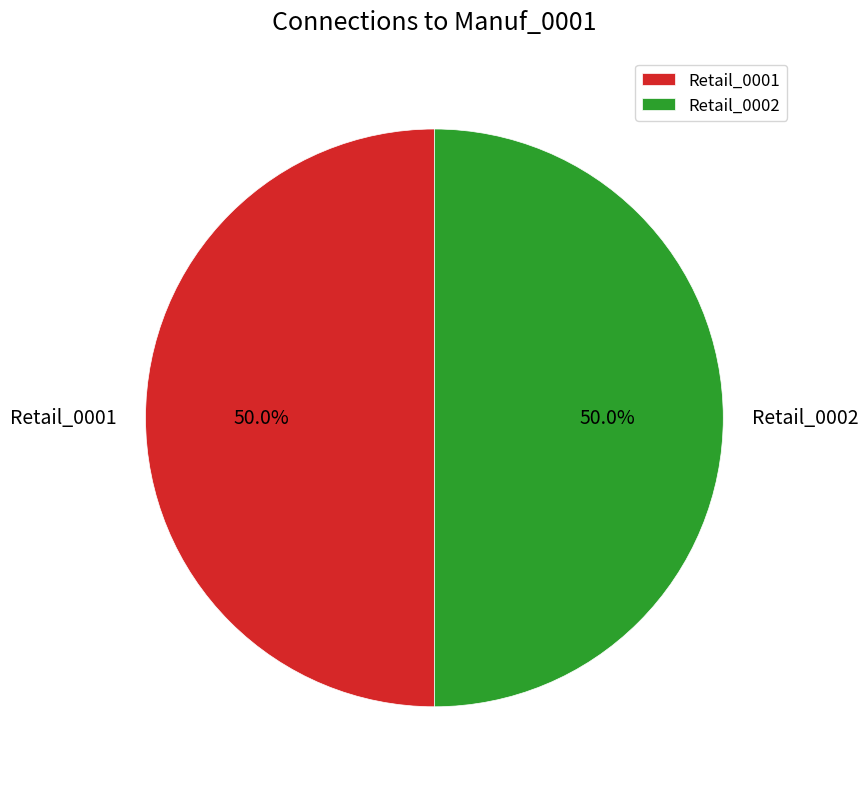

To the nearest percent, what is the combined percentage of Retail_0002 and Retail_0001?

100%